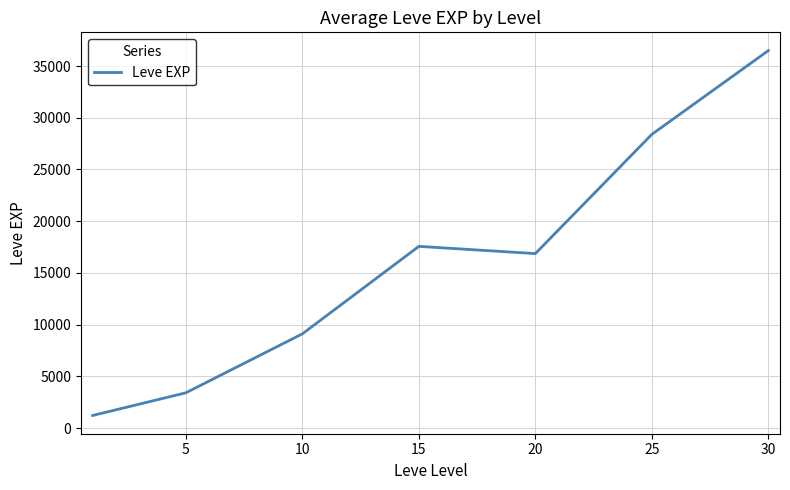

How many series are shown in this chart?

1